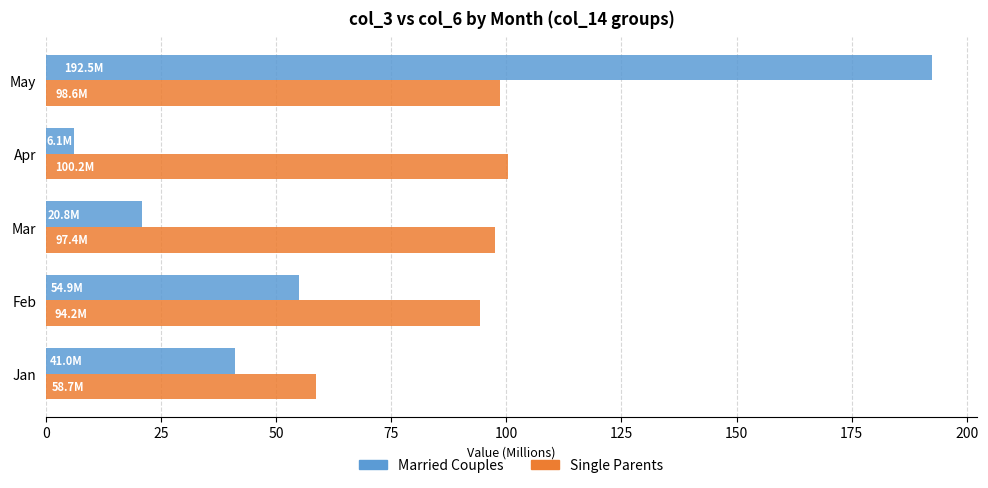

How many values in the Single Parents series exceed 97?

3